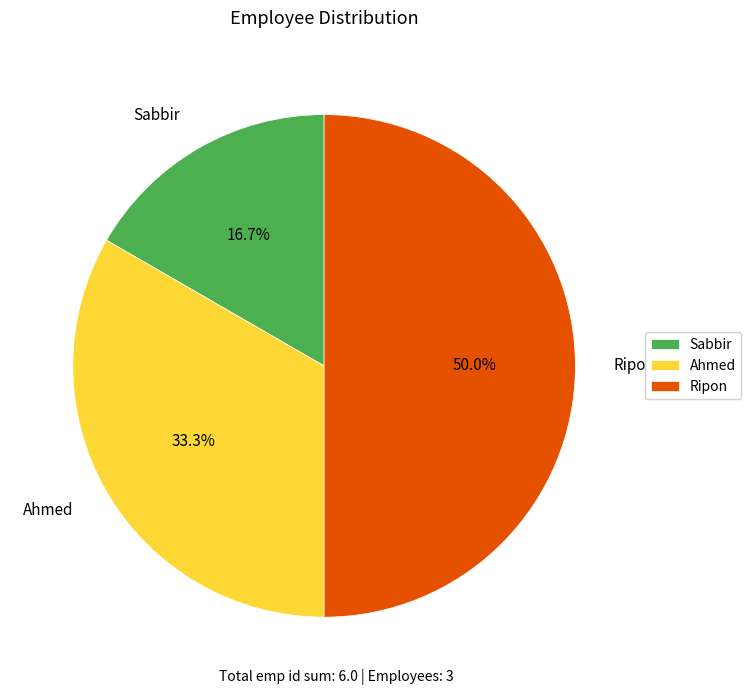

To the nearest percent, what is the average slice percentage?

33%